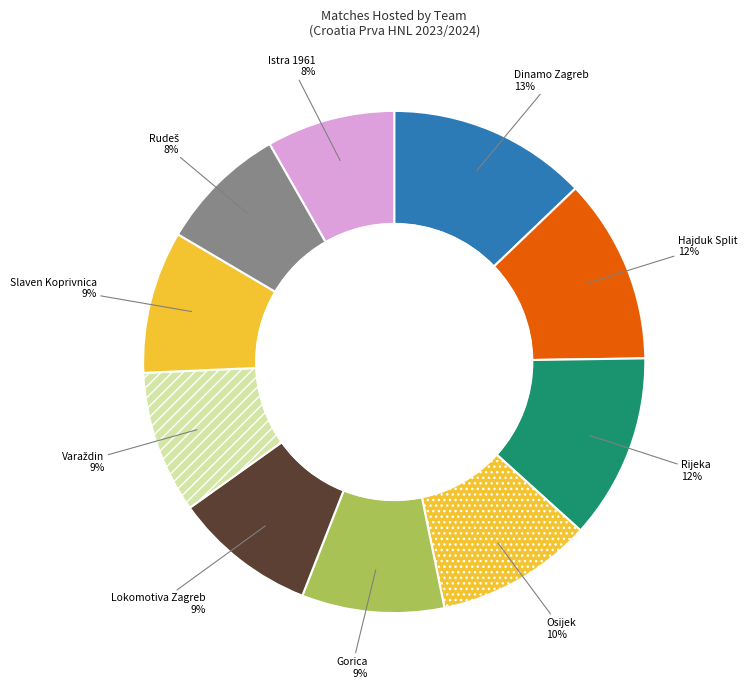

To the nearest percent, what is the difference between the largest and smallest slice percentages?

5%